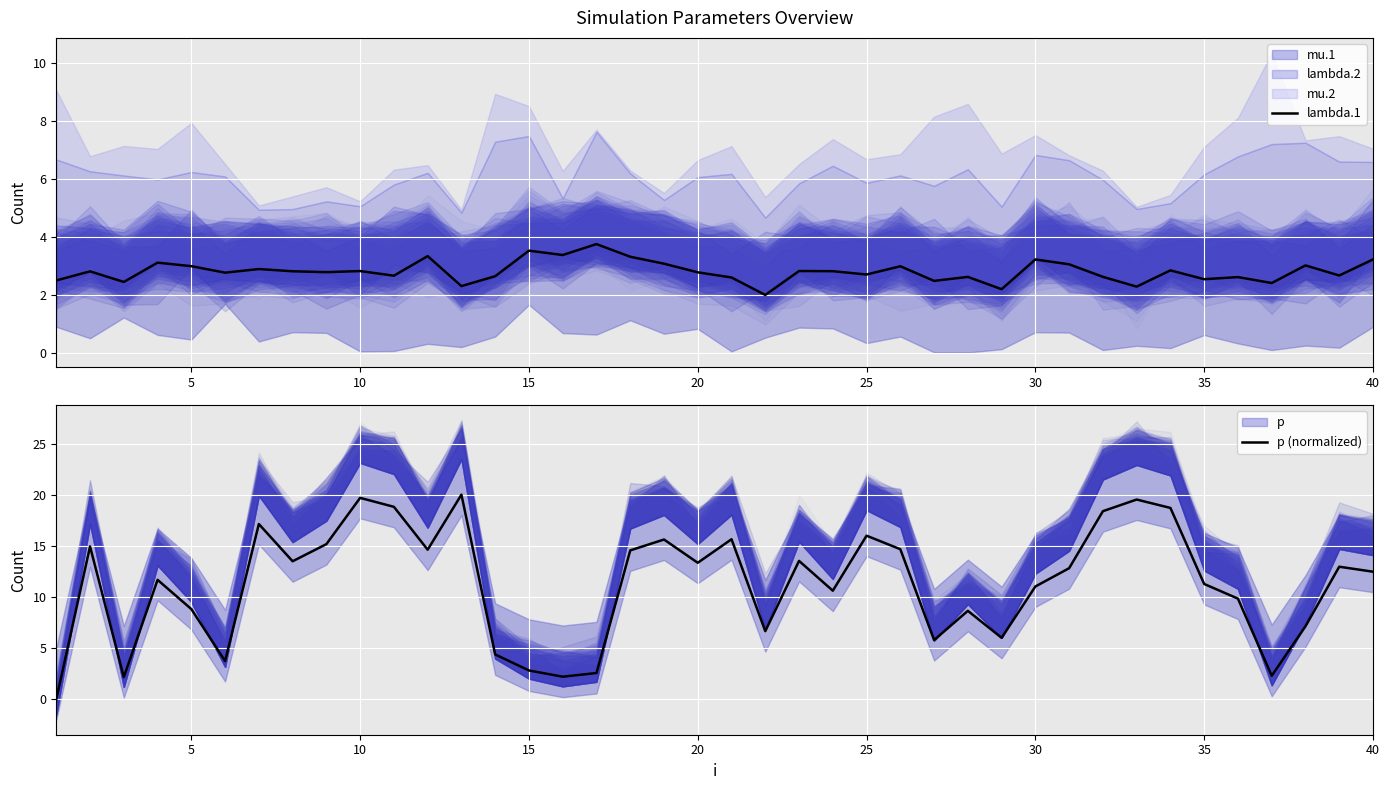

After their last crossing, which series has the higher values: p (normalized) or lambda.1?

p (normalized)